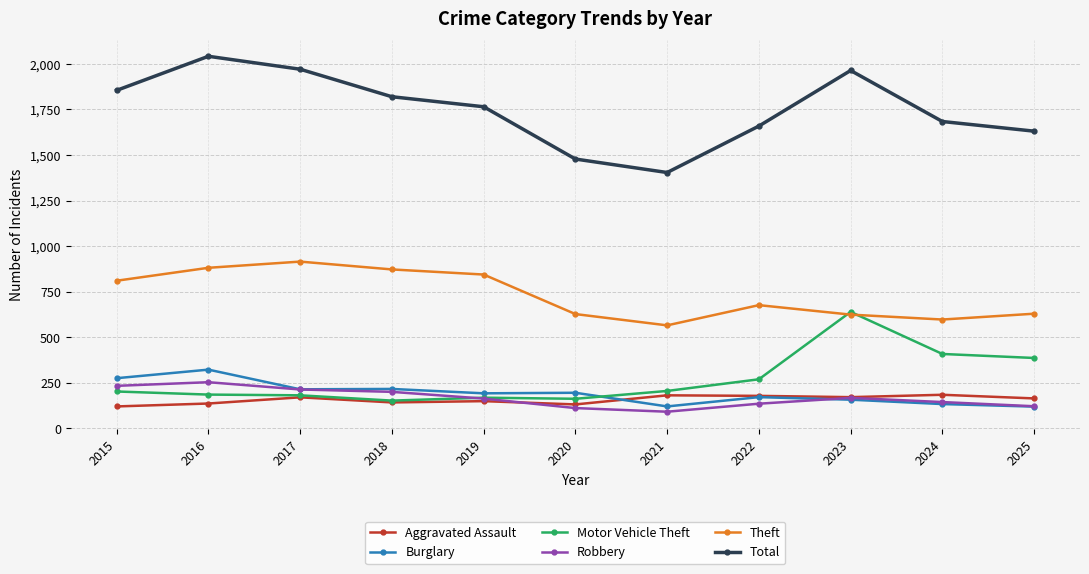

How many lines are shown in the chart?

6